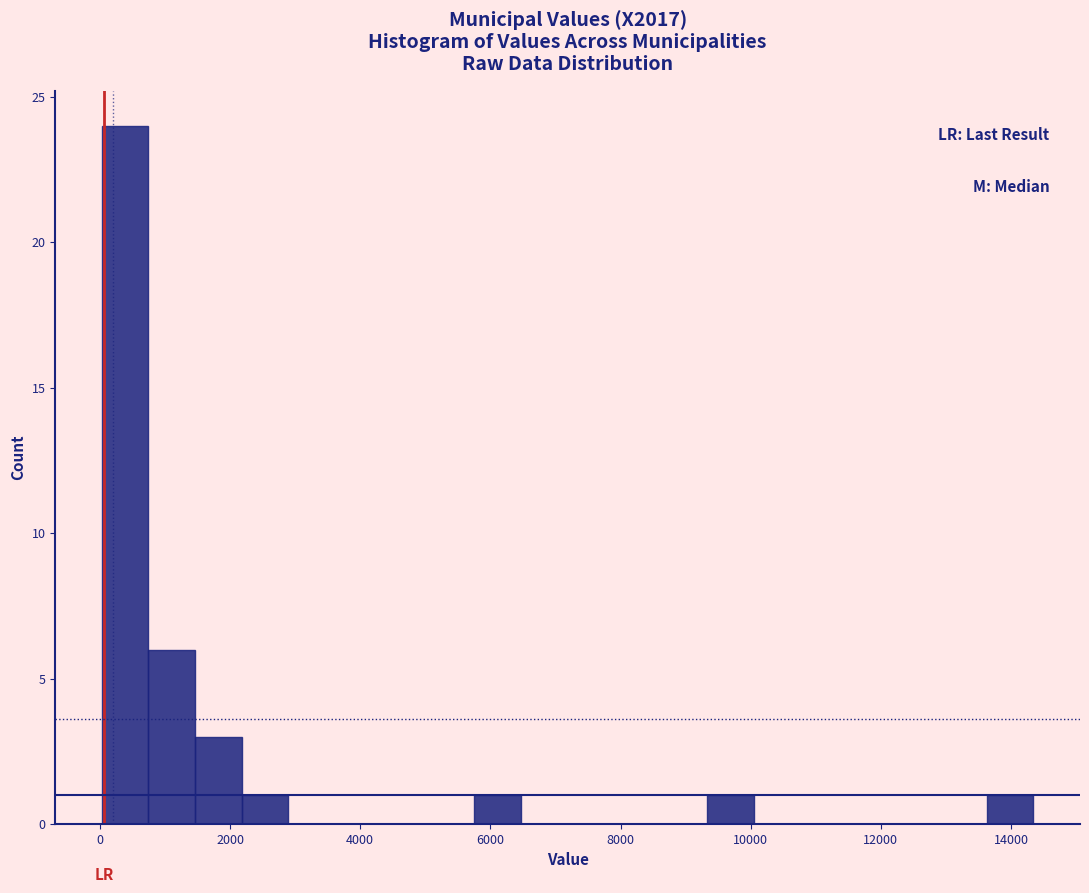

Around what value on the x-axis is the tallest bar? Give the approximate position of its centre, as read against the axis.

400